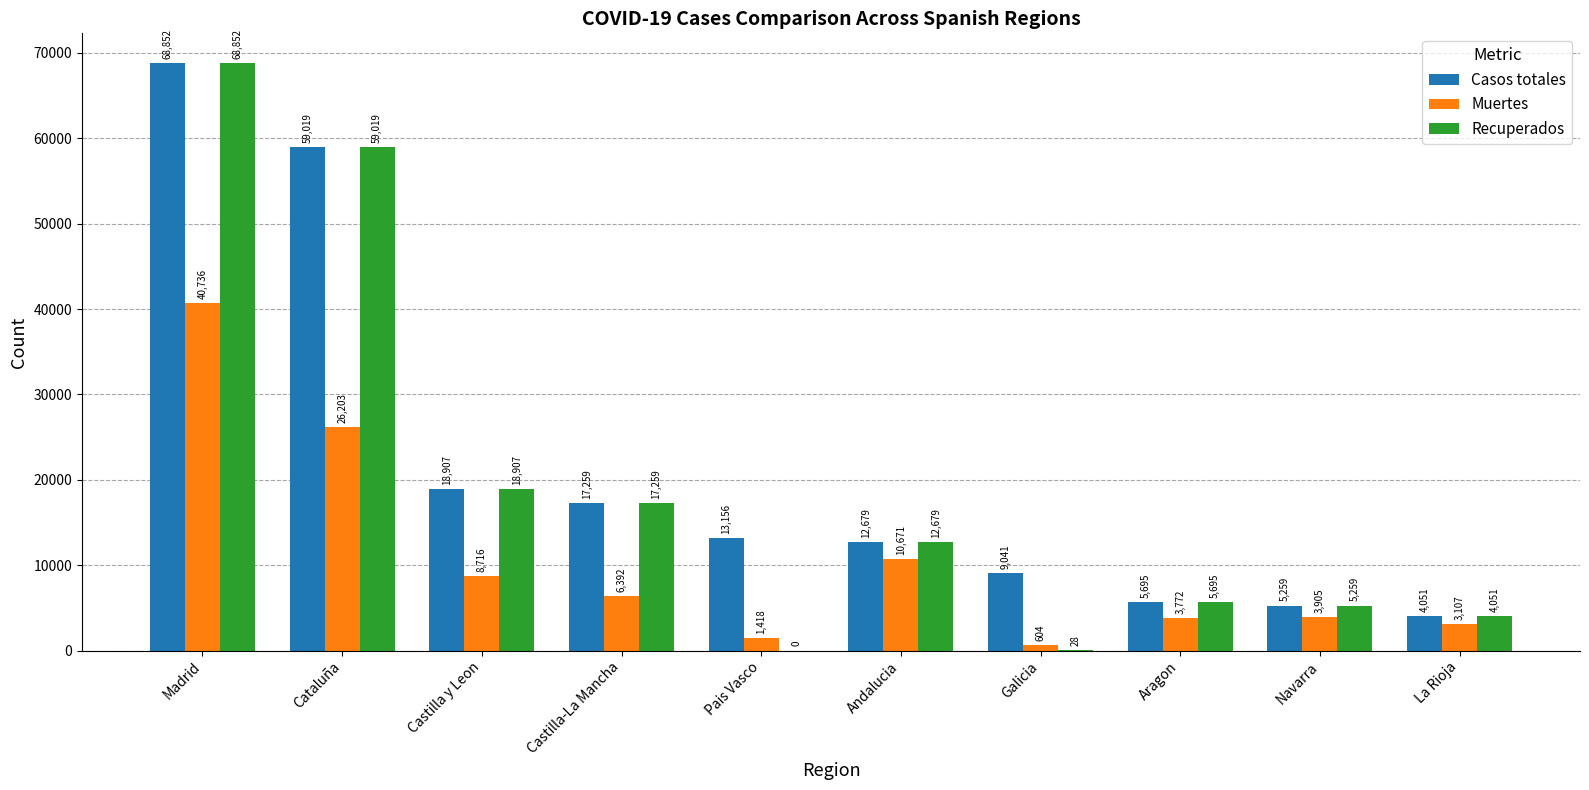

Is the value of Recuperados at La Rioja greater than the value of Casos totales at Navarra?

No